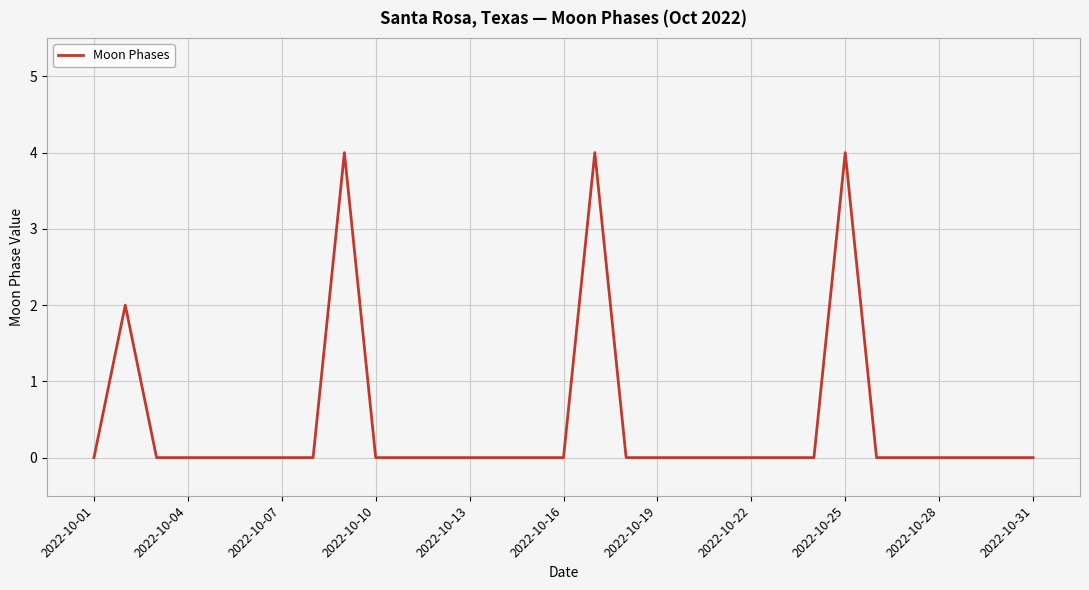

What is the greatest value displayed?

4